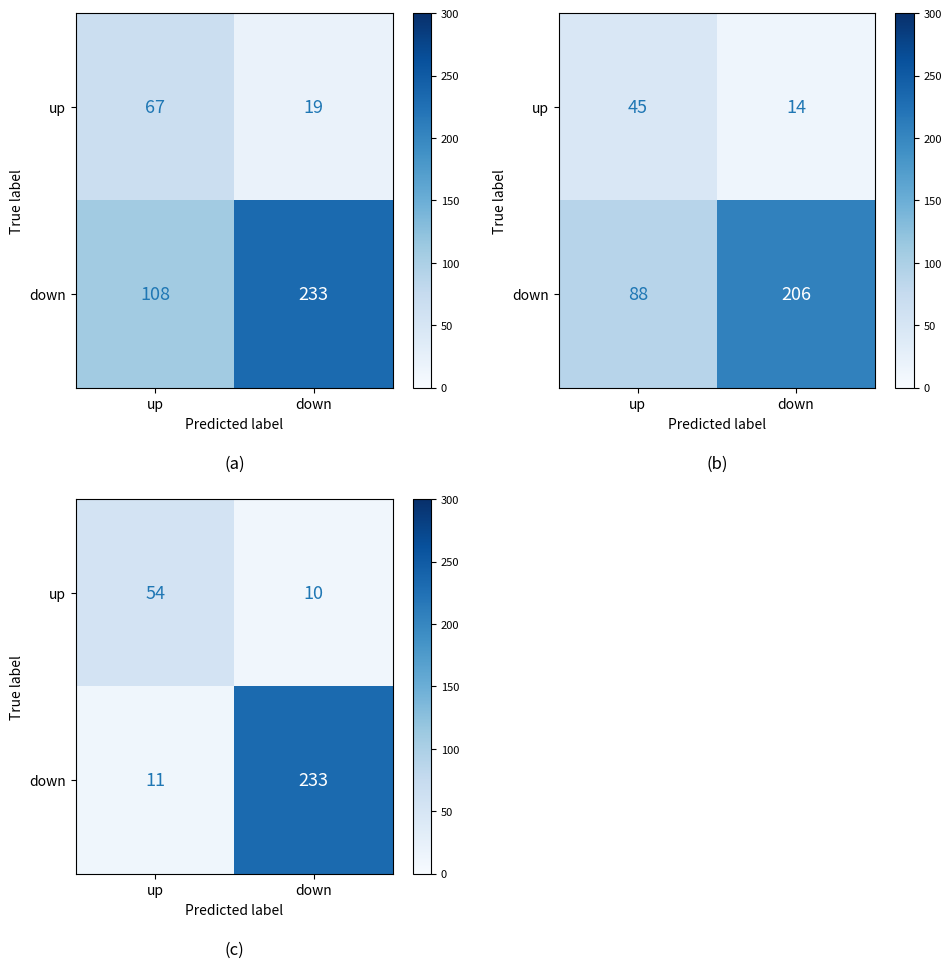

List the series in order of their peak value, lowest first.

up, down